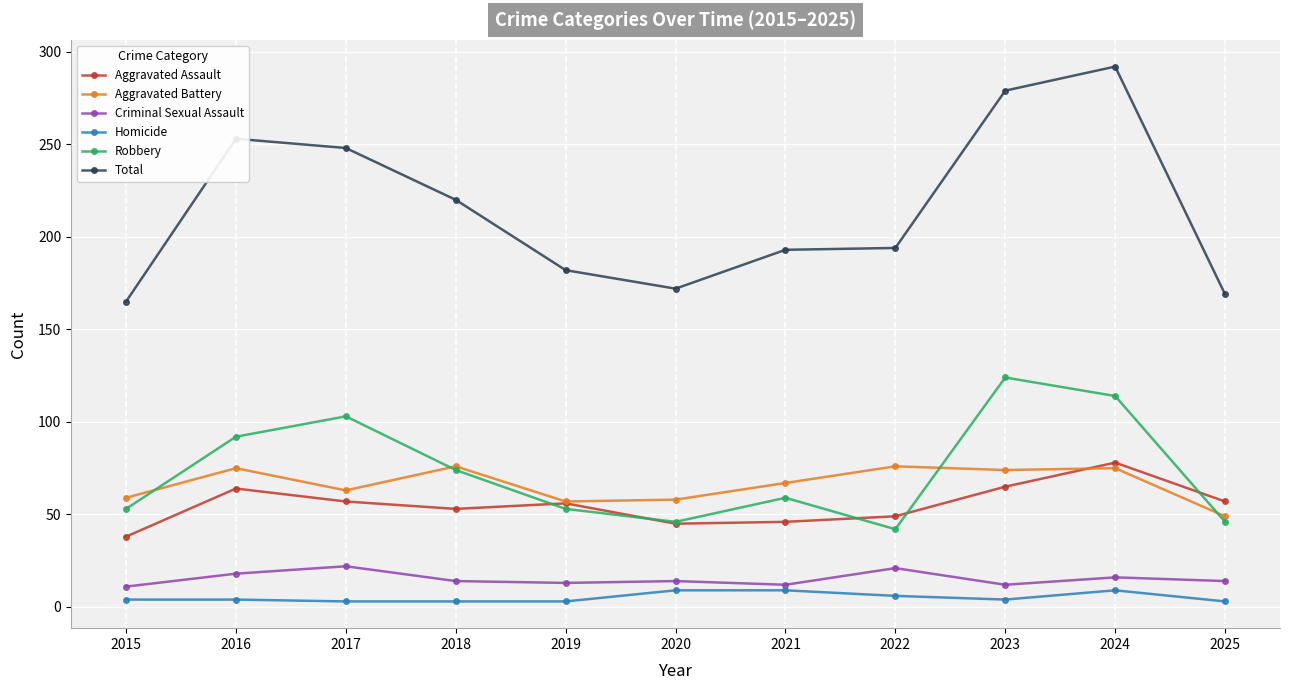

At which label does Robbery first exceed 59?

2016